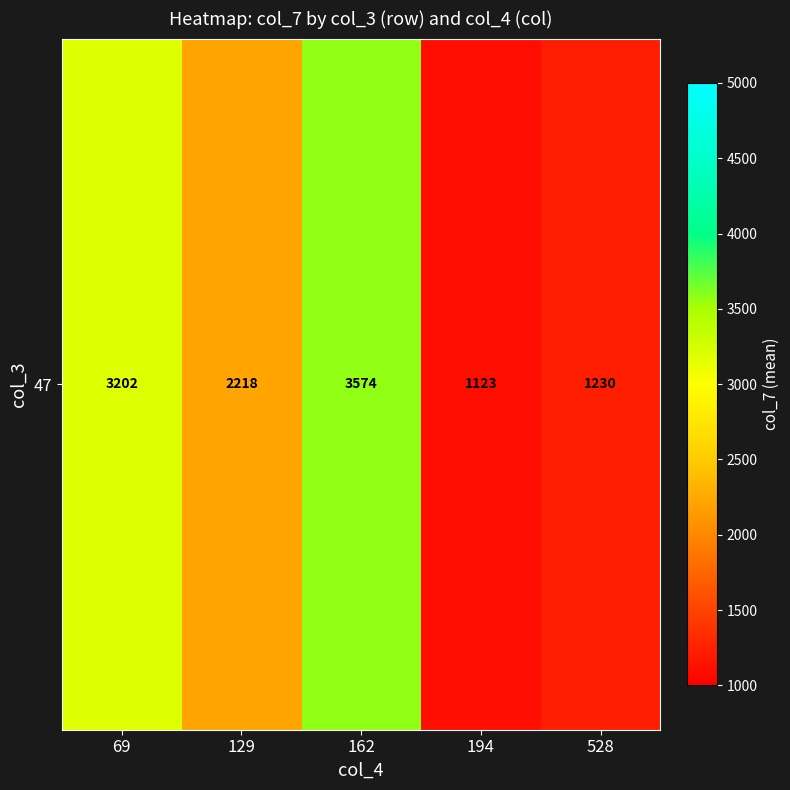

Which has a higher value, 194 or 162?

162